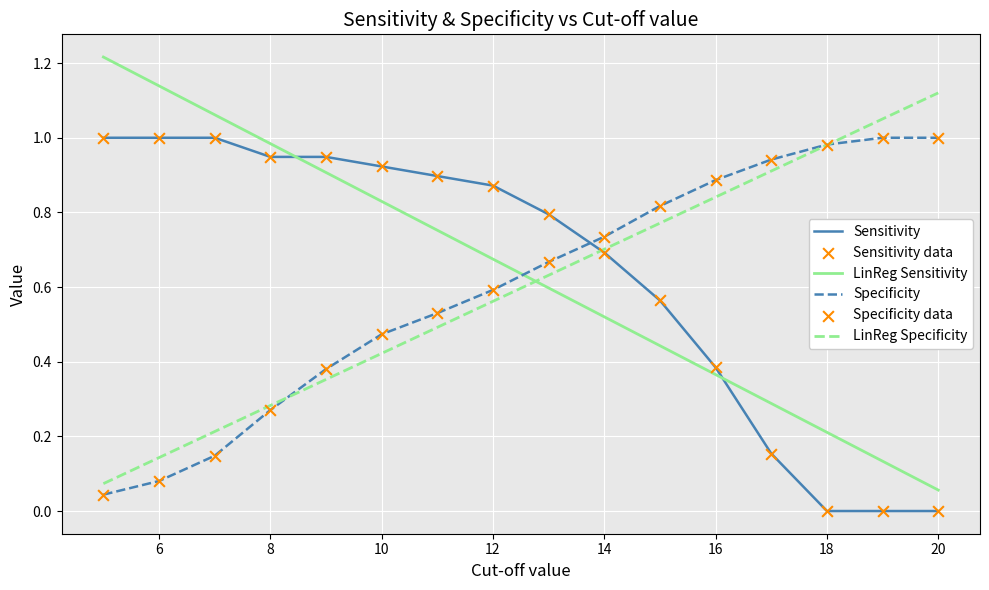

Which series has the widest spread of values?

LinReg Sensitivity